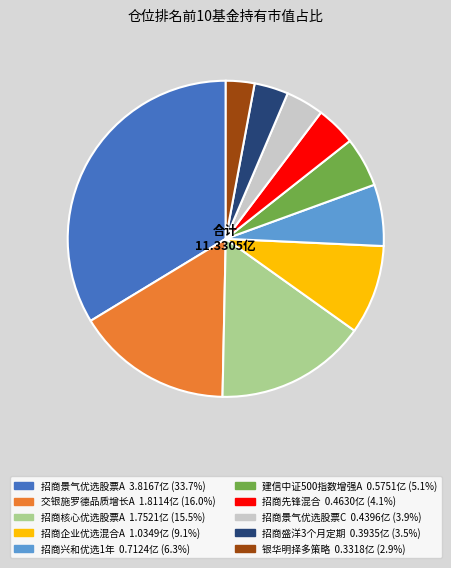

Count the number of slices in the pie.

10